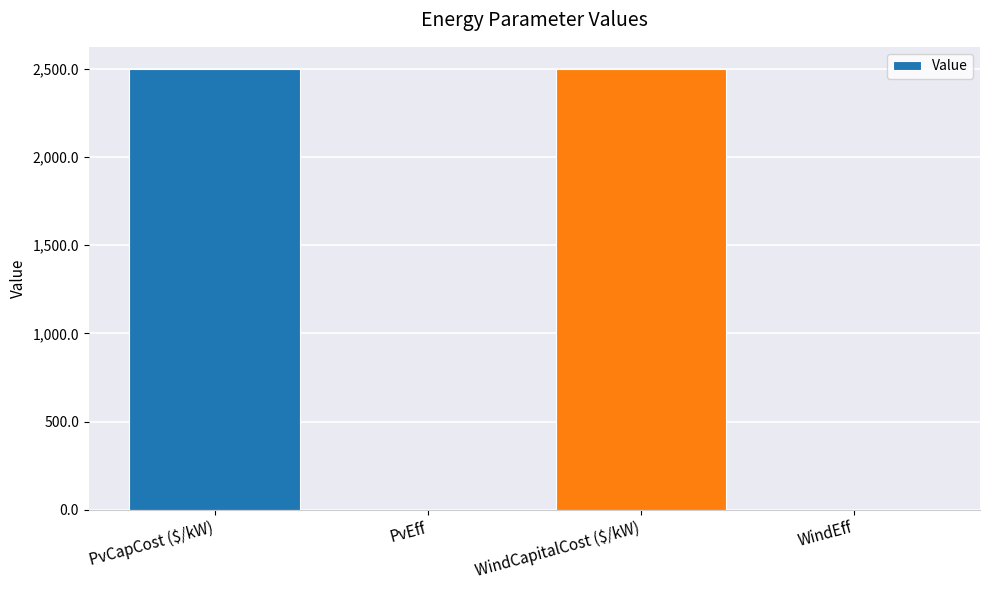

Approximately how many times larger is the value at PvCapCost ($/kW) compared to WindCapitalCost ($/kW)?

1.0